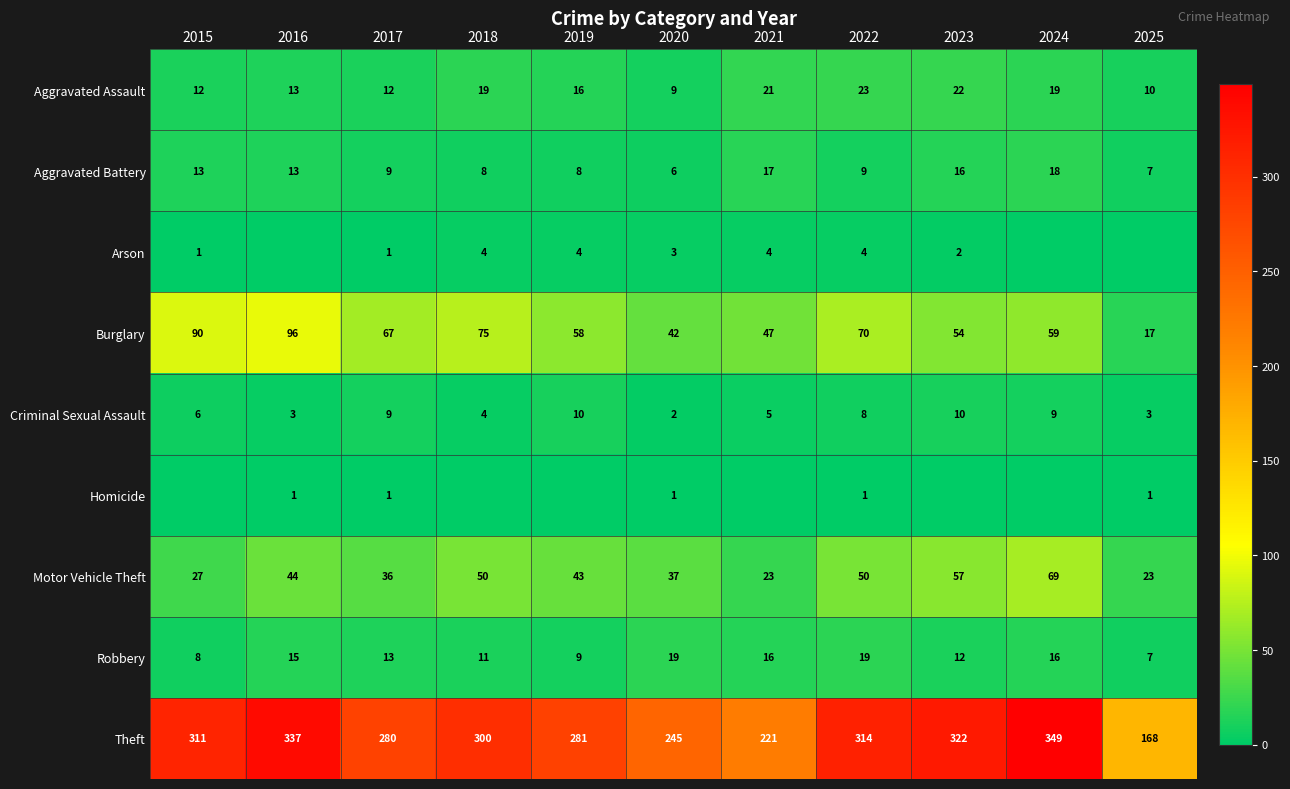

Between 2016 and 2024, which is larger?

2024